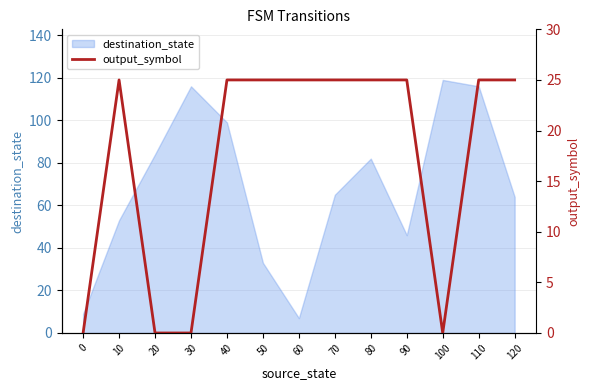

Is it true that destination_state equals 75 at 30?

False